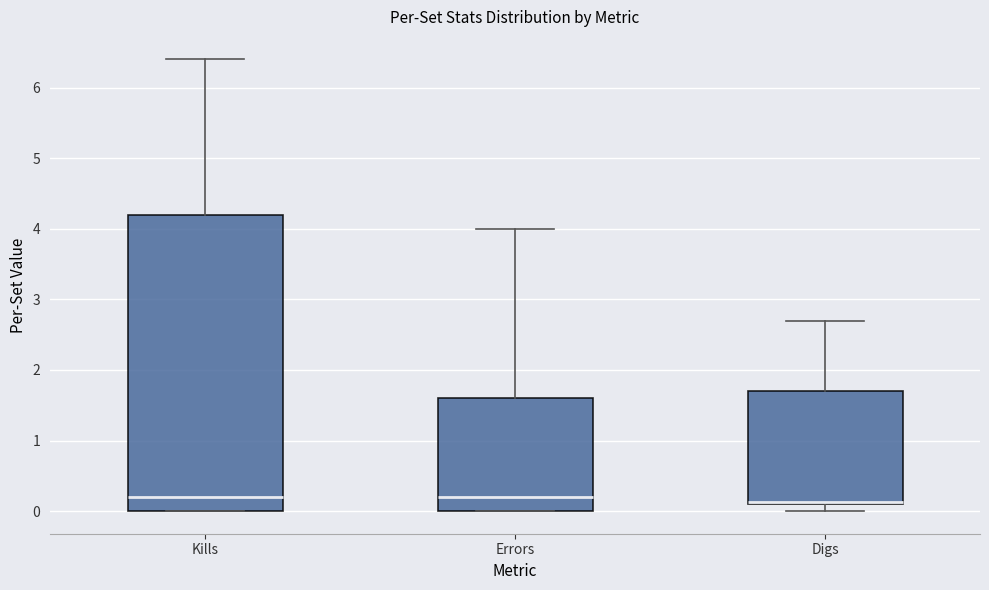

Reading left to right, read every box against the y-axis: the position of its median line, the range the box covers, and the ends of its whiskers. The values are not printed on the chart, so give them approximately, as read against the axis.

Kills: median 0.2, box 0.0 to 4.2, whiskers 0.0 to 6.4
Errors: median 0.2, box 0.0 to 1.6, whiskers 0.0 to 4.0
Digs: median 0.1 (drawn on the box's lower edge), box 0.1 to 1.7, whiskers 0.0 to 2.7